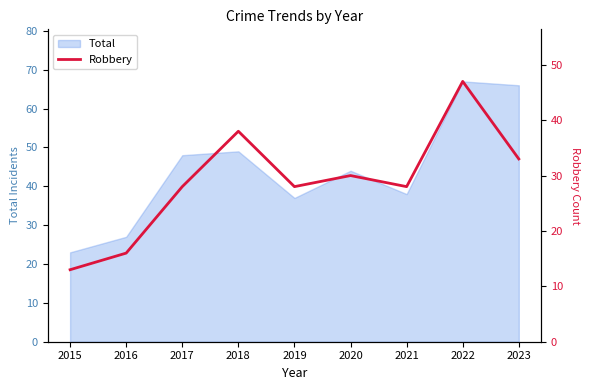

How many lines are shown in the chart?

1